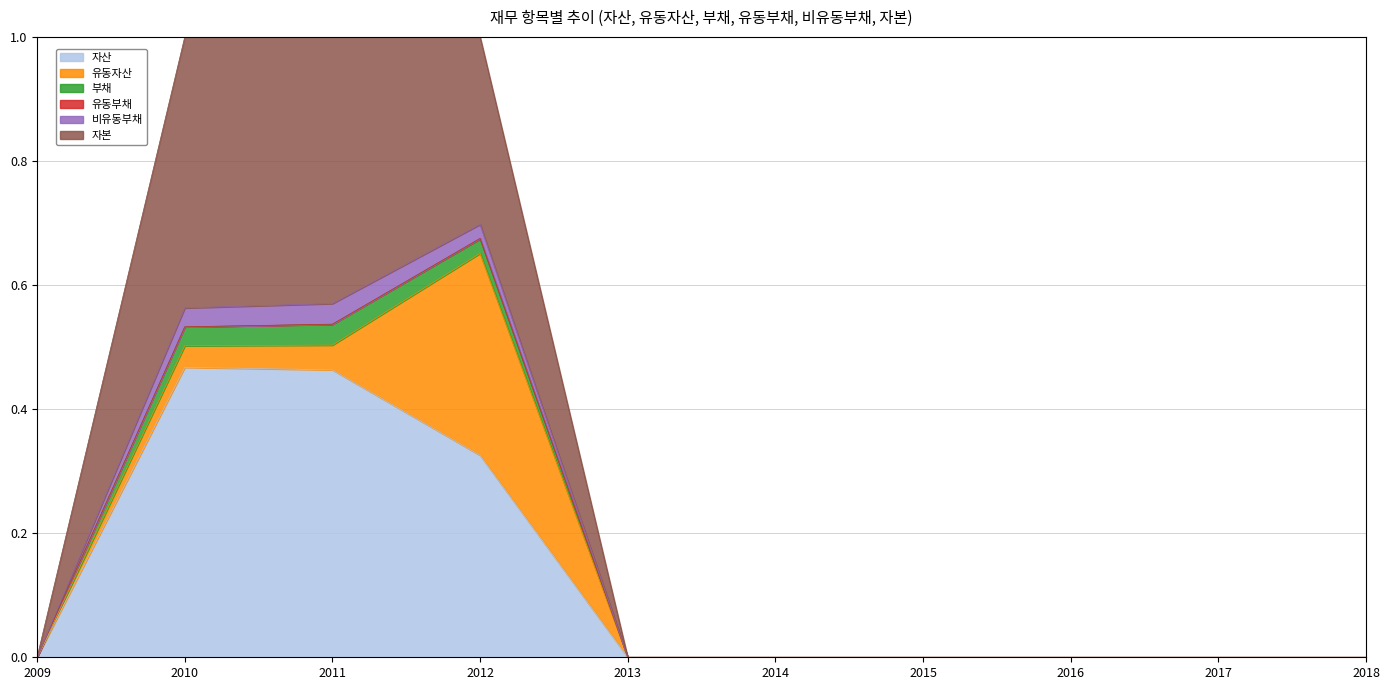

In 자본, how many points are higher than both neighbors (excluding endpoints)?

1